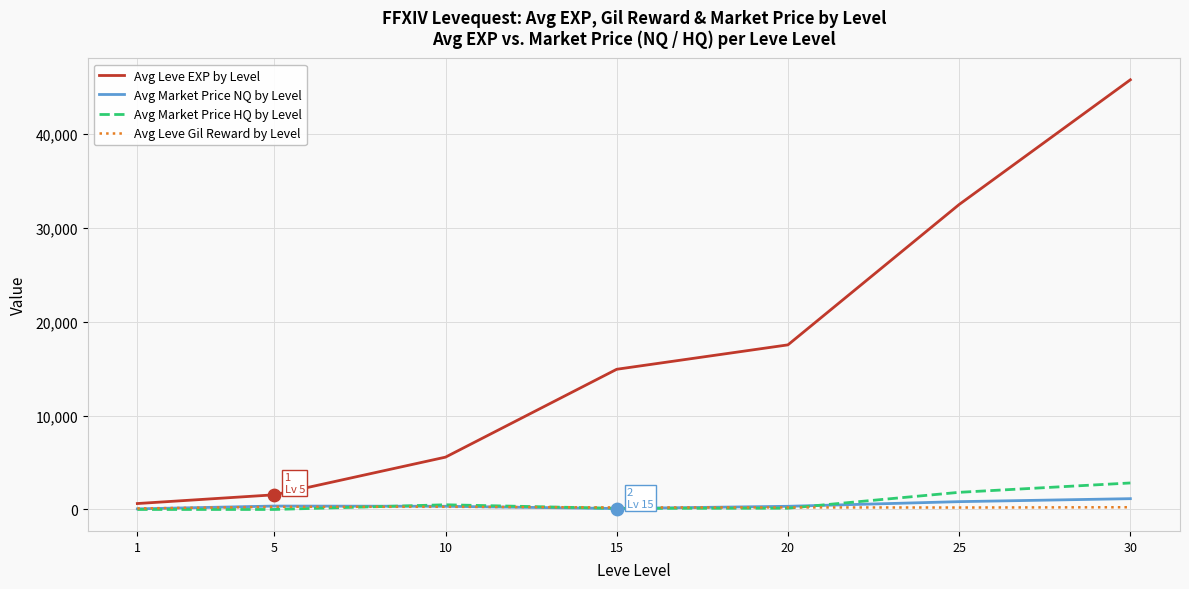

At how many categories does at least one series exceed 7992?

4